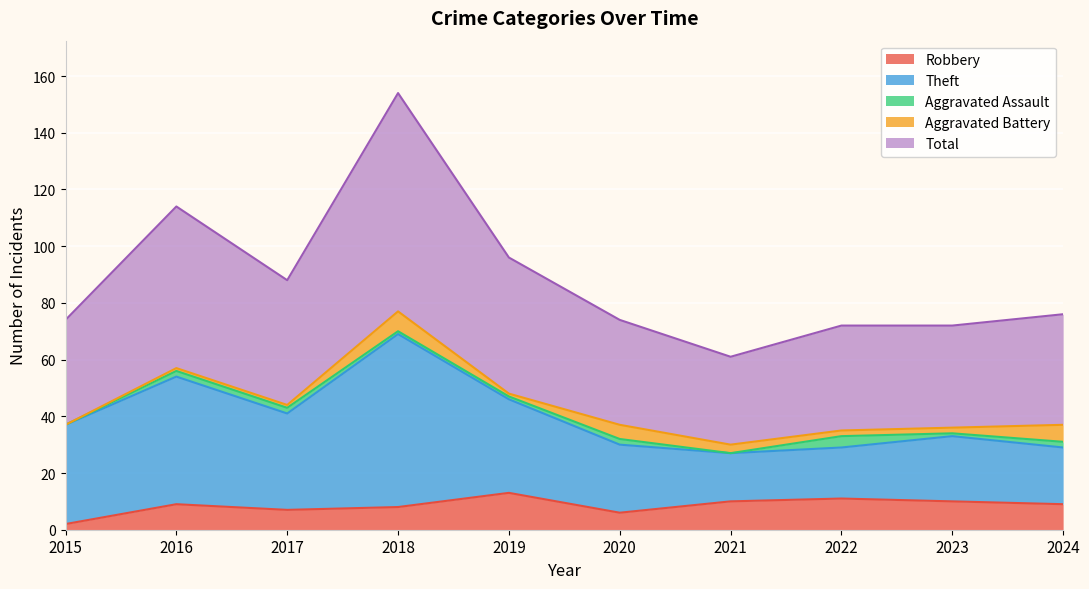

The value of Theft at 2016 is 45. True or false?

True